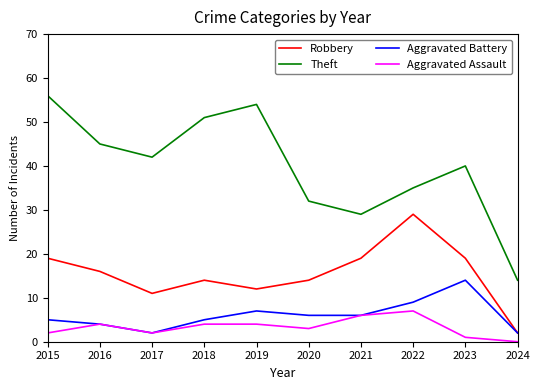

Which series has the largest range (max minus min)?

Theft